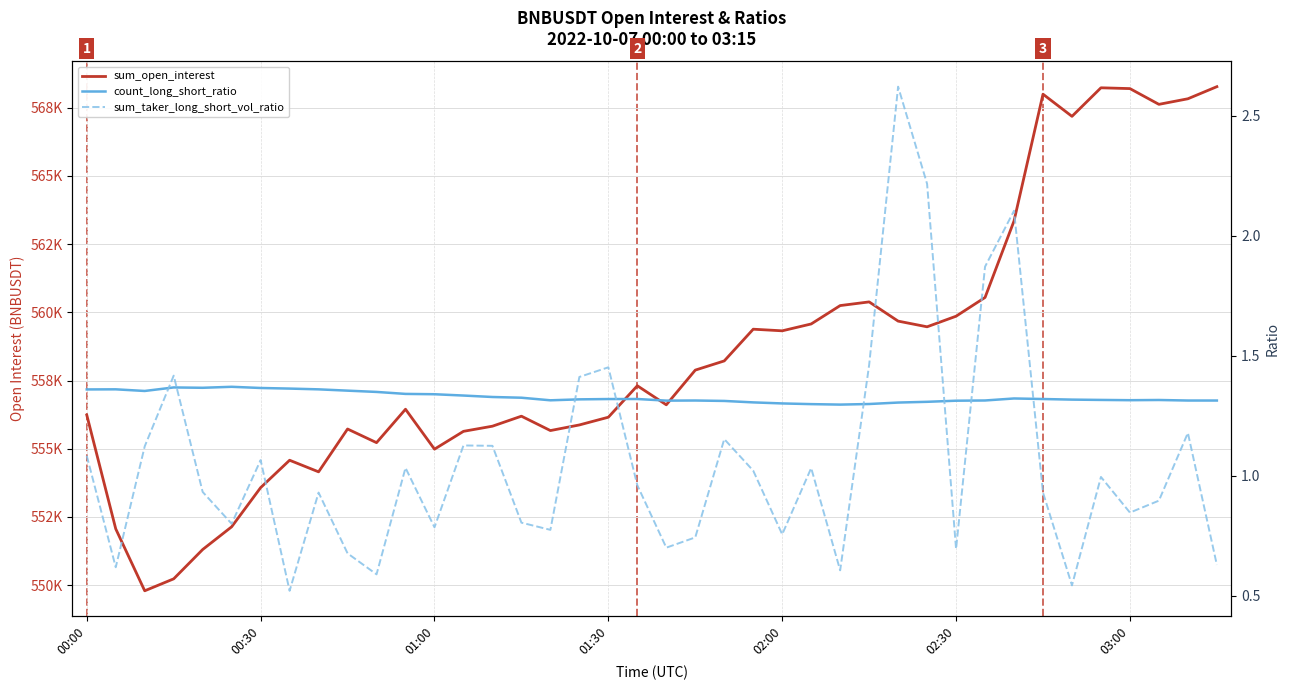

How many lines are shown in the chart?

3